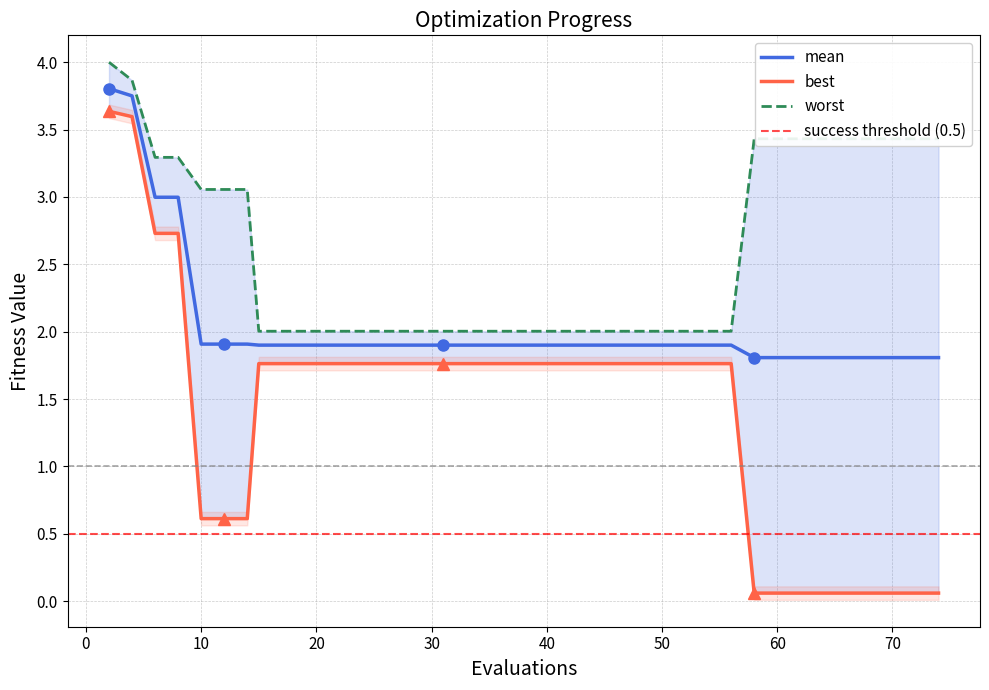

What is the lowest value of the worst series?

2.0